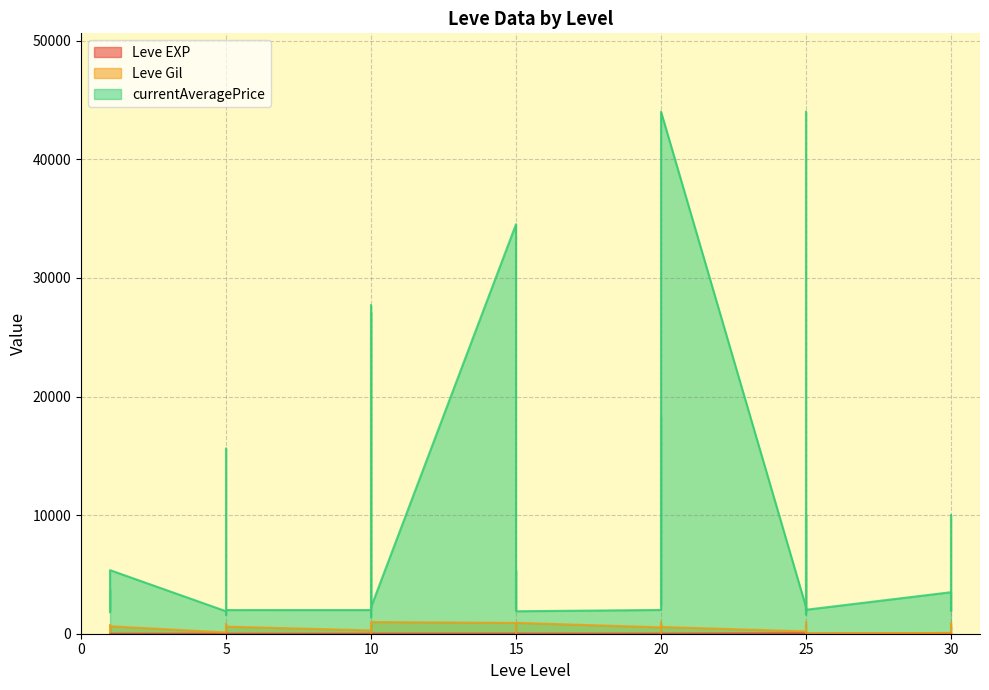

Which category has the highest value across all series?

20